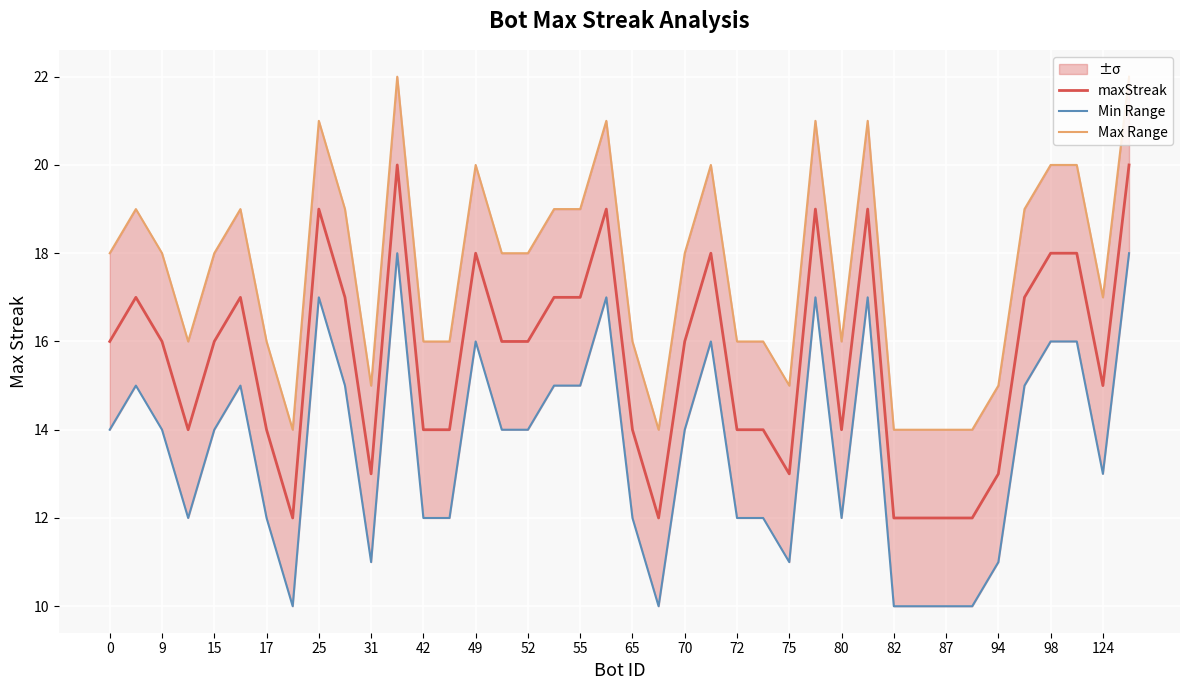

At 21, list the series in order from smallest to largest.

Min Range, maxStreak, Max Range